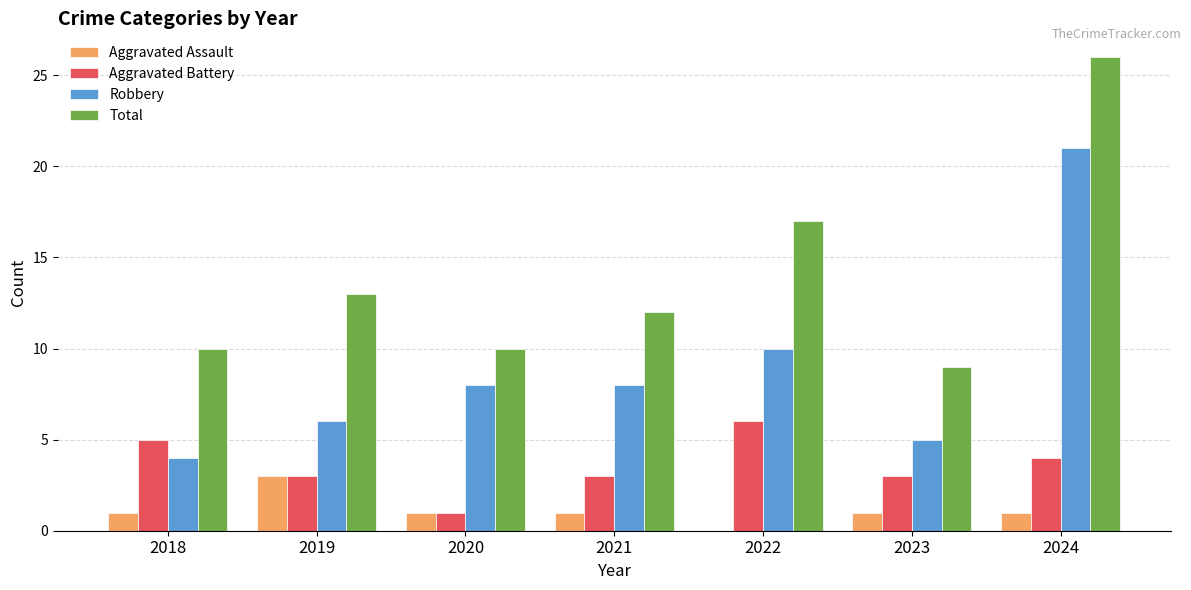

Which category has the highest value in the Aggravated Assault series?

2019